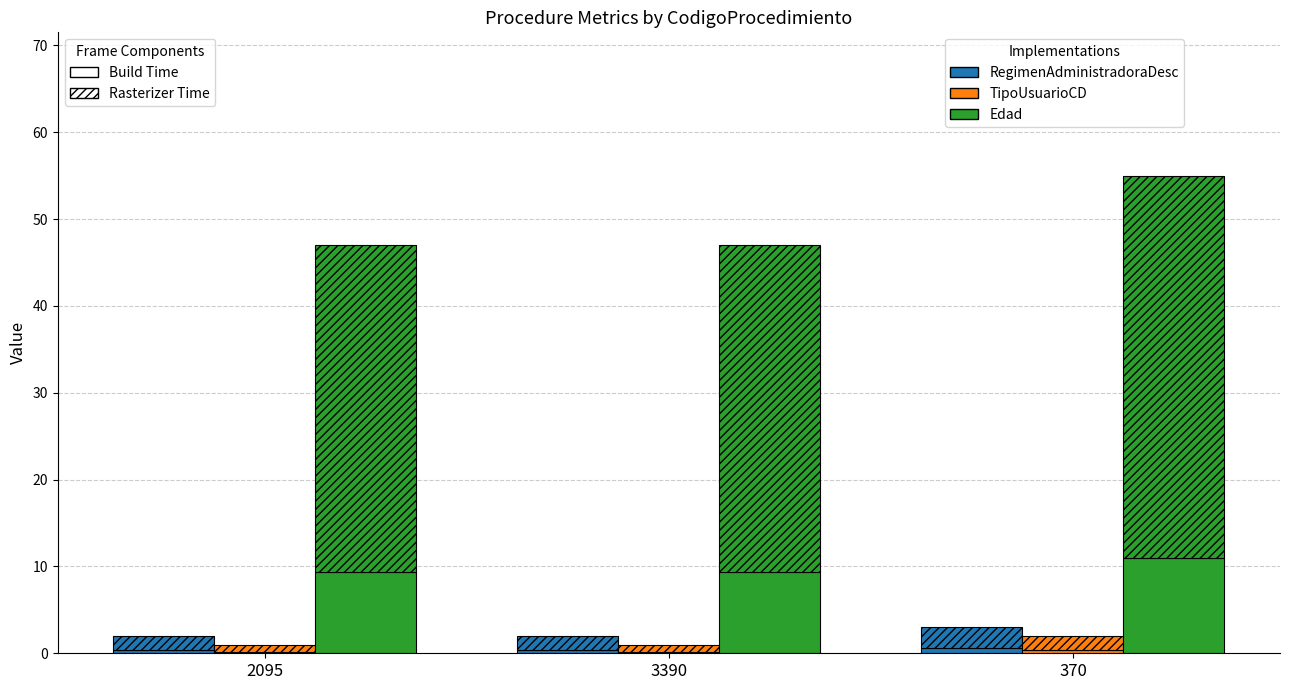

How many groups of bars are there?

3